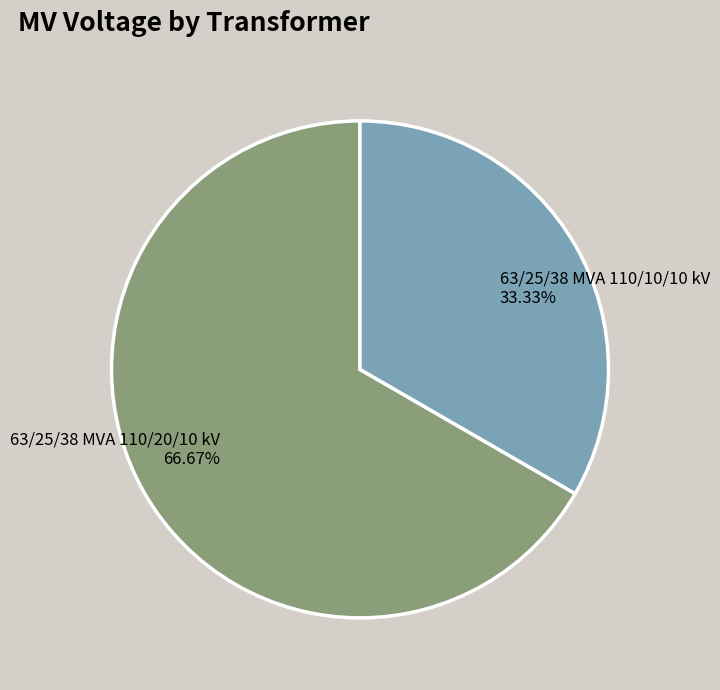

To the nearest percent, what percentage of the pie is 63/25/38 MVA 110/10/10 kV?

33%